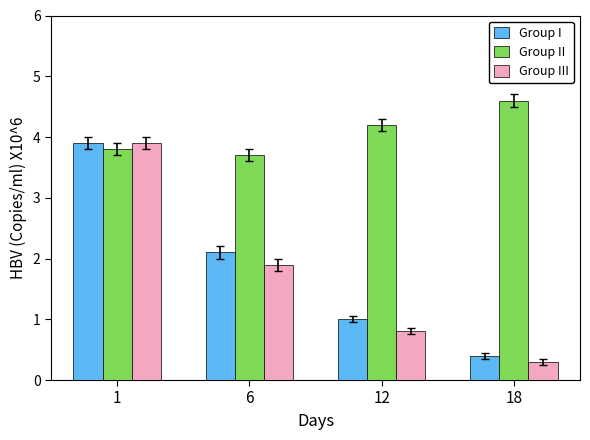

What is the difference between the maximum and minimum values in the Group III series?

3.6